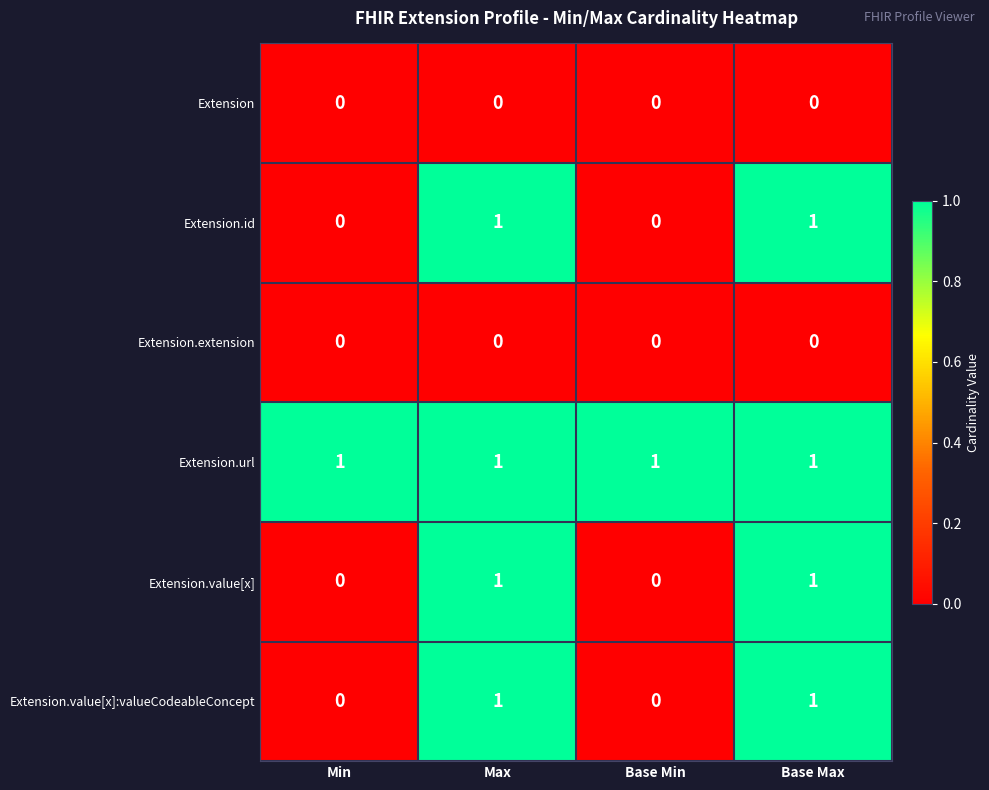

The Extension series shows 0 at Max. True or false?

True